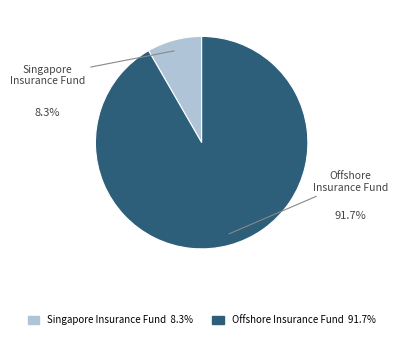

To the nearest percent, what is the difference between the largest and smallest slice percentages?

83%